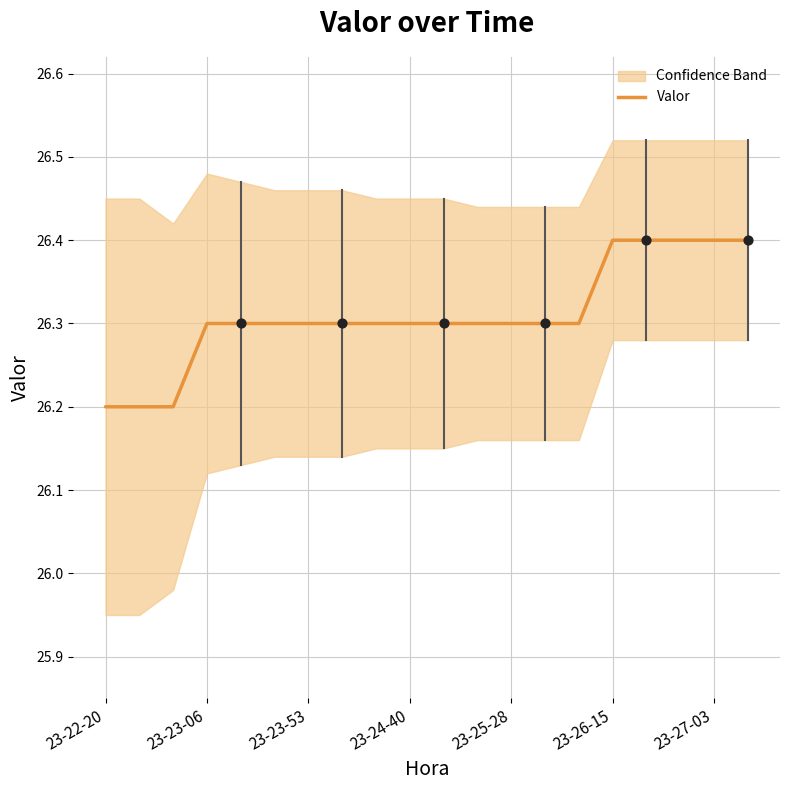

Which has a higher value, 14 or 19?

19